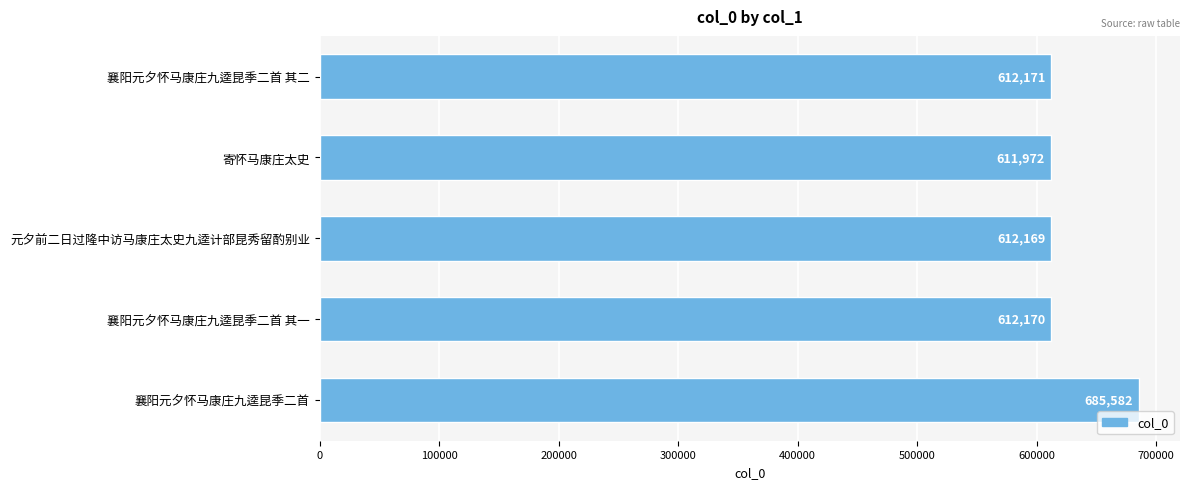

How many values are below 612170?

2